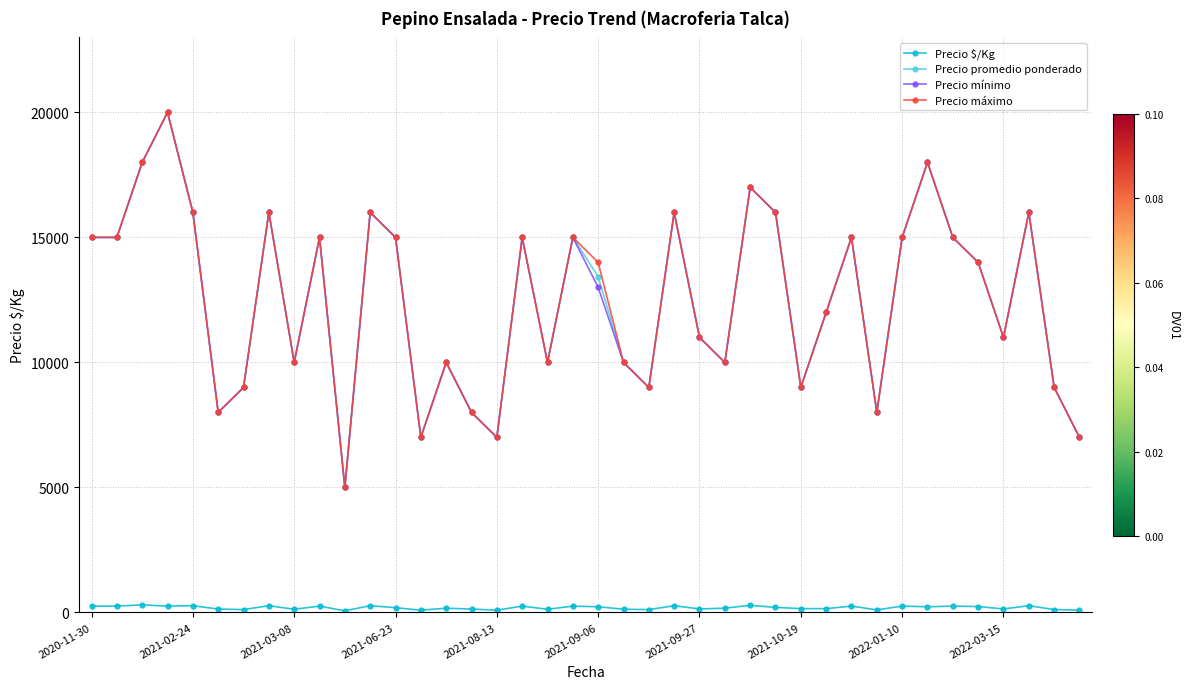

Is this an area chart (filled region under the line)?

No